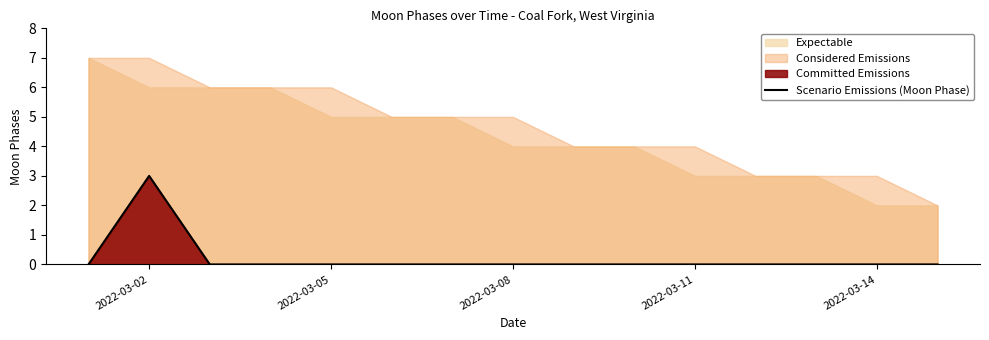

How many values are above zero?

1